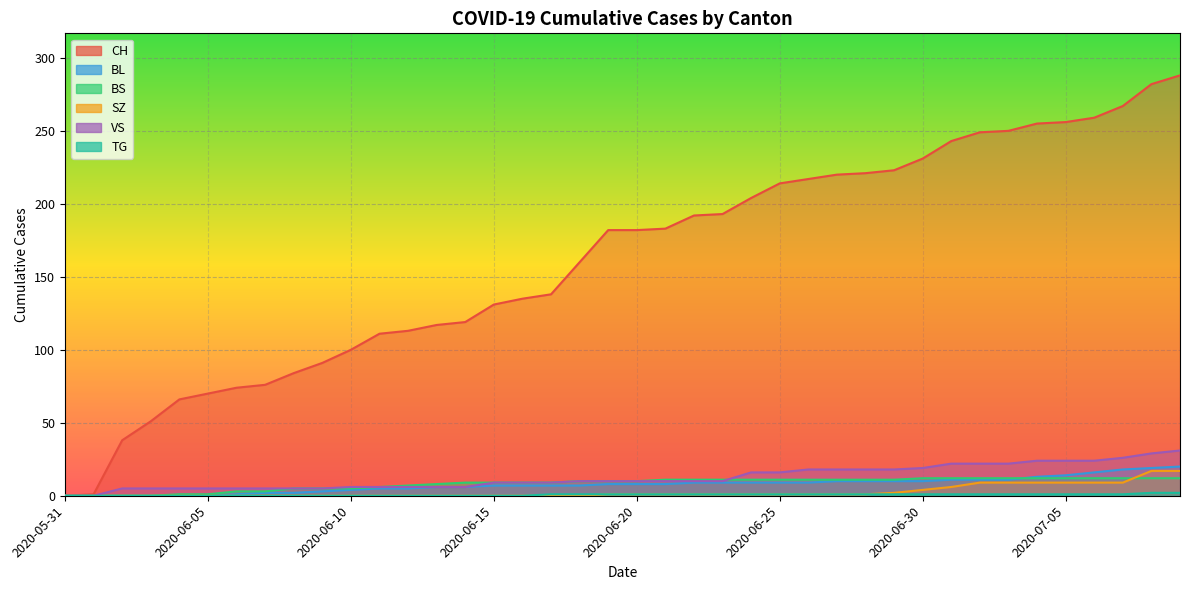

How many data points in SZ are above 1?

11